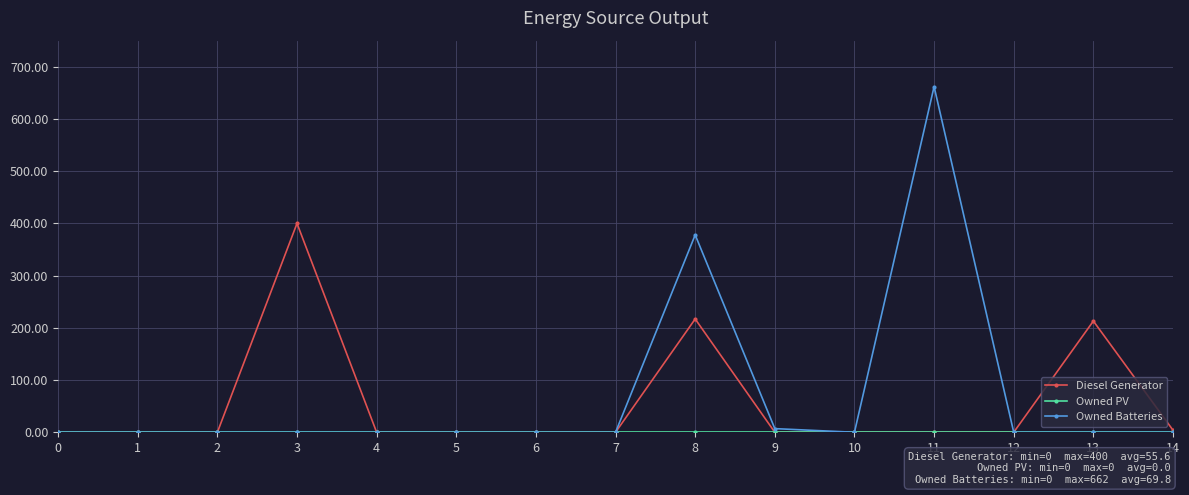

At how many categories does at least one series exceed 637?

1